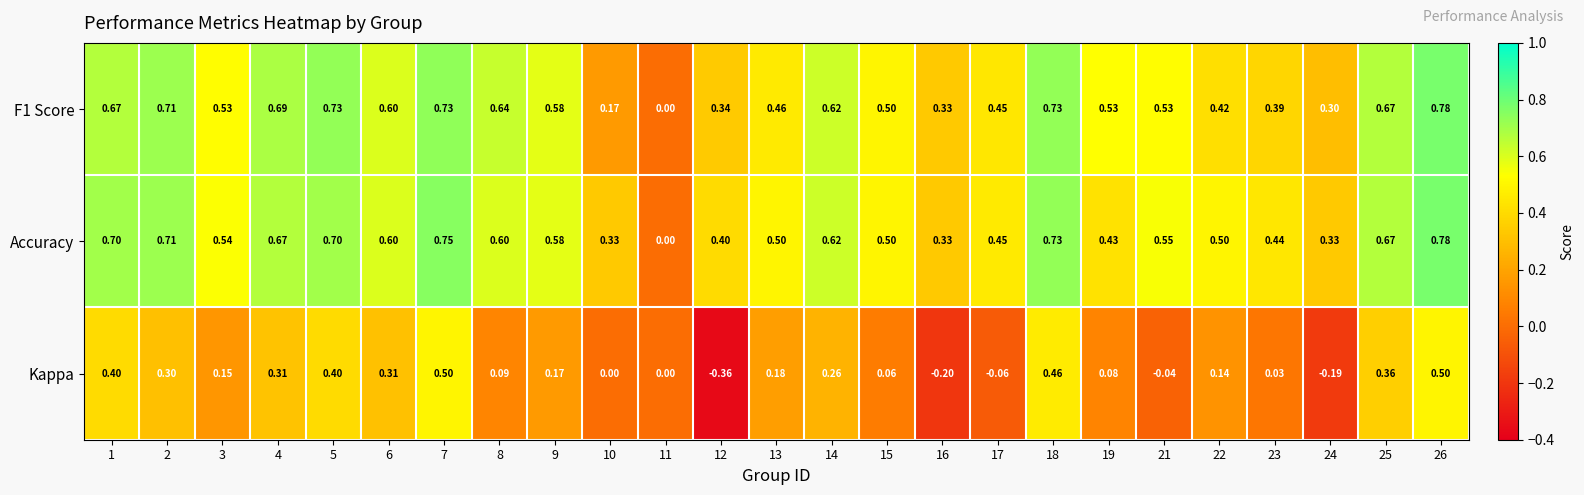

How many values in the F1 Score series exceed 0?

24